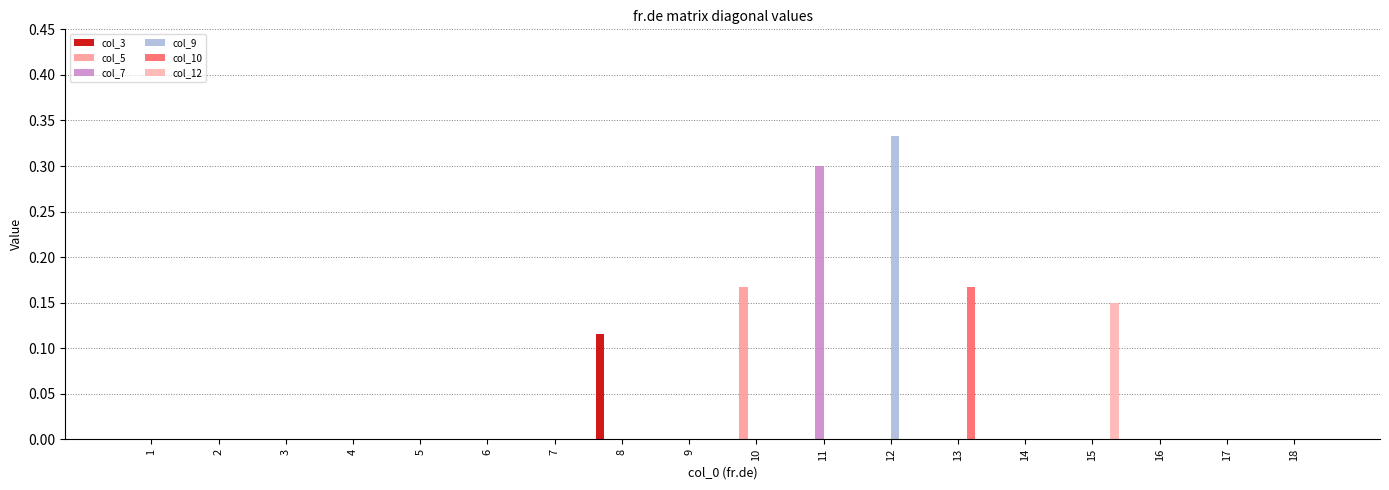

Are the bars horizontal?

No